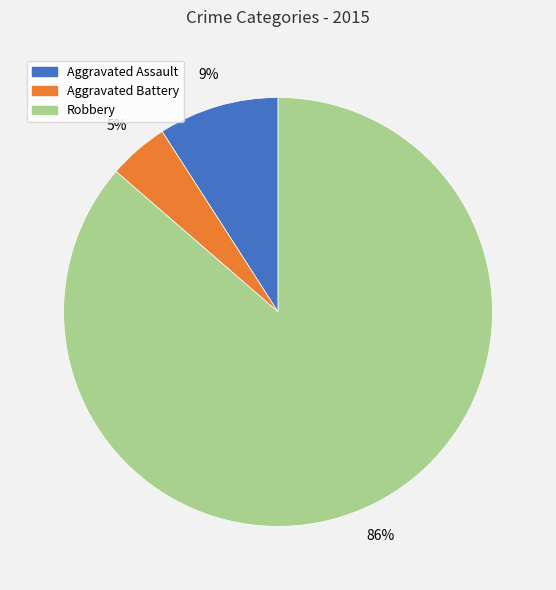

To the nearest percent, what is the combined percentage of Aggravated Battery and Aggravated Assault?

14%